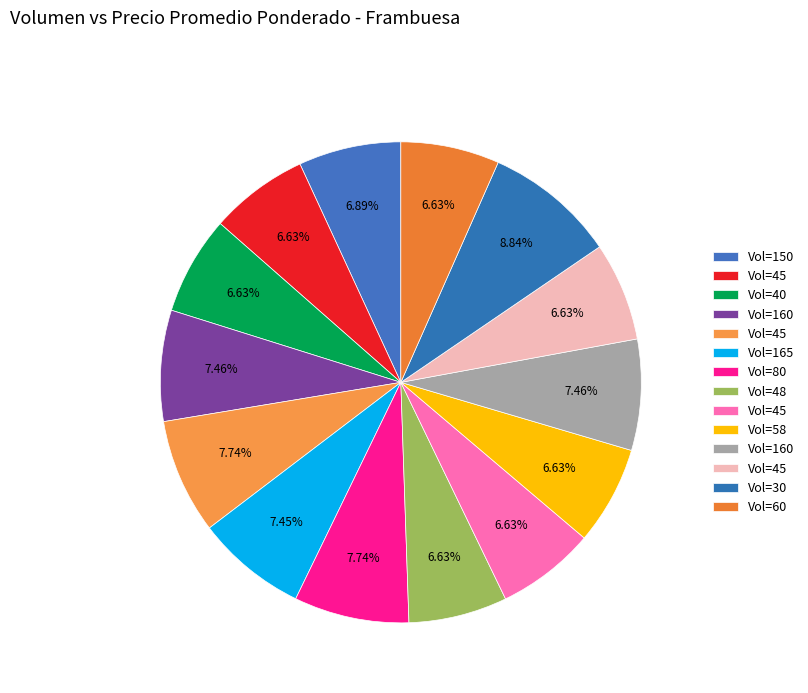

How many segments does this pie chart have?

14